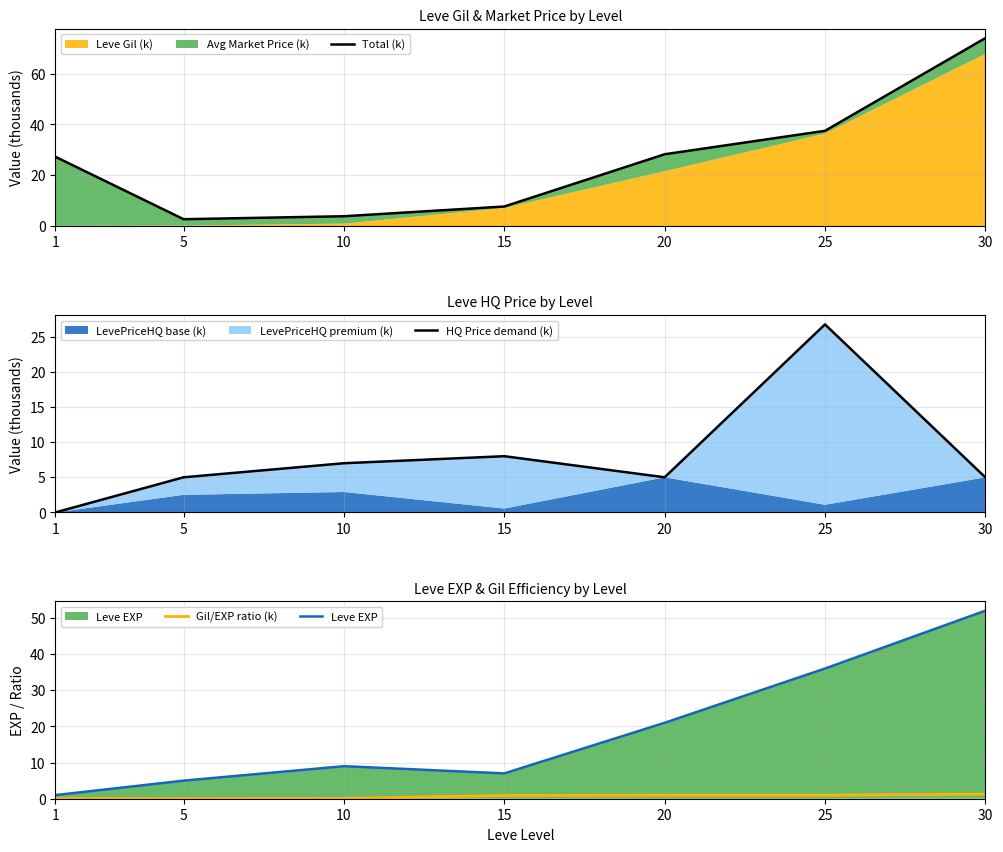

Read the Leve EXP value at 30.

52.0